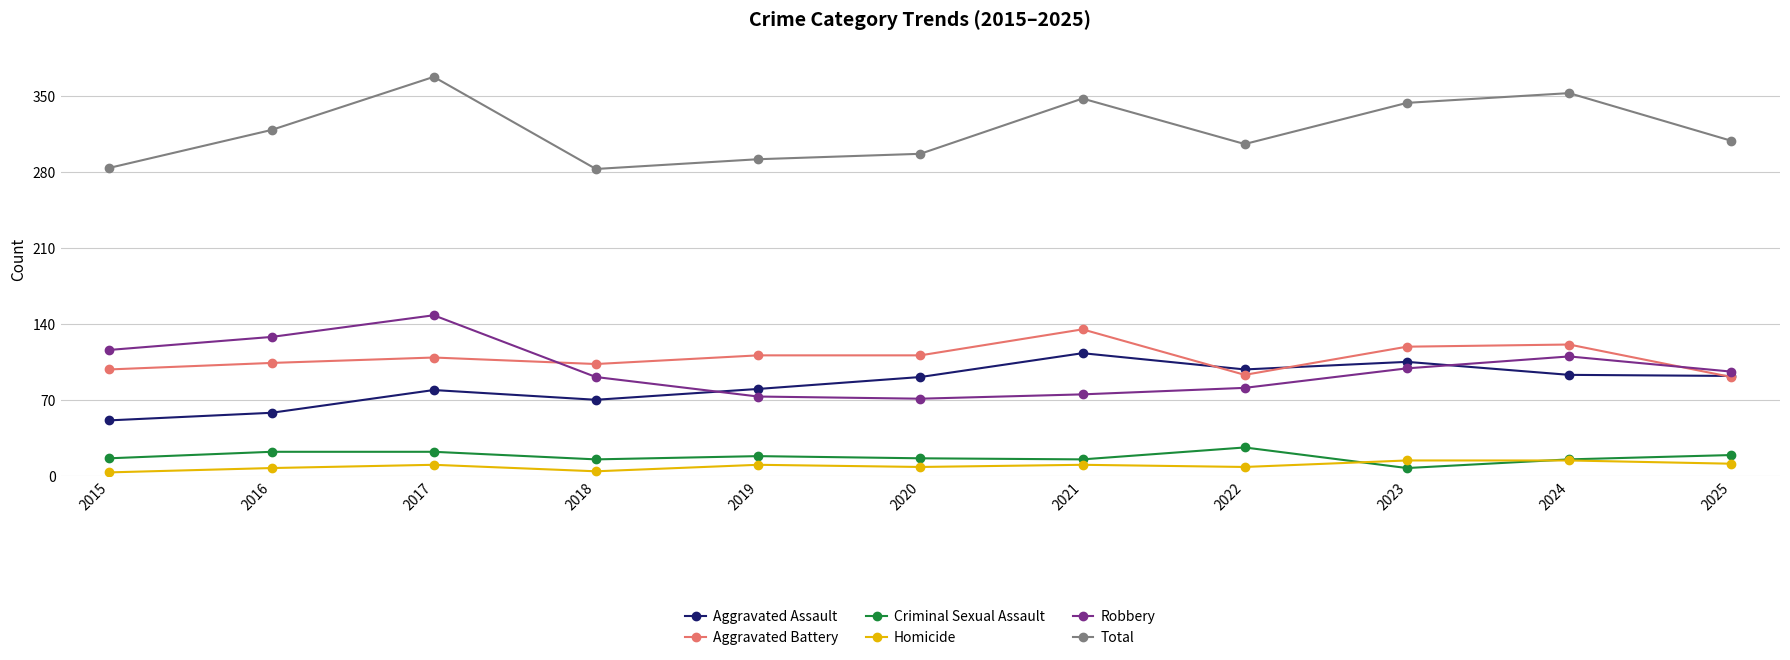

What is the average value of the Homicide series?

9